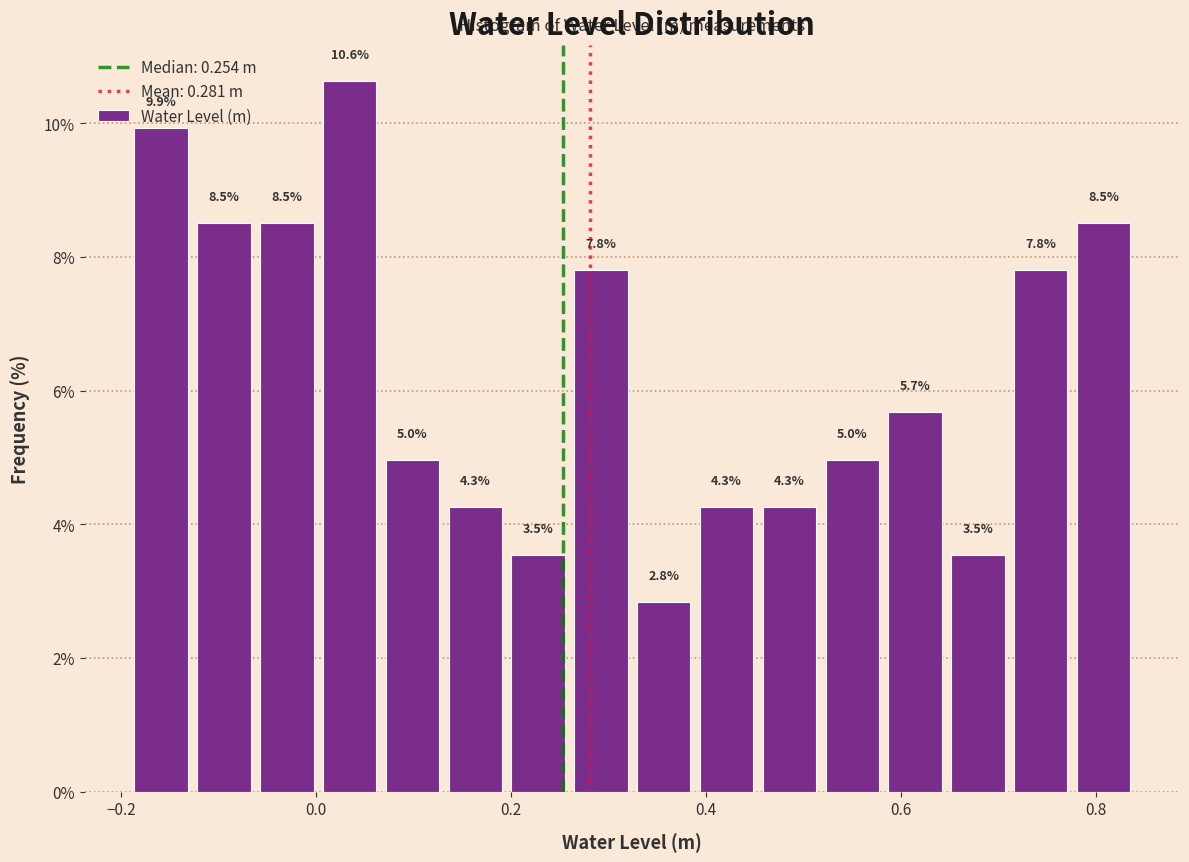

Read against the x-axis, roughly where is the centre of the tallest bar?

0.04